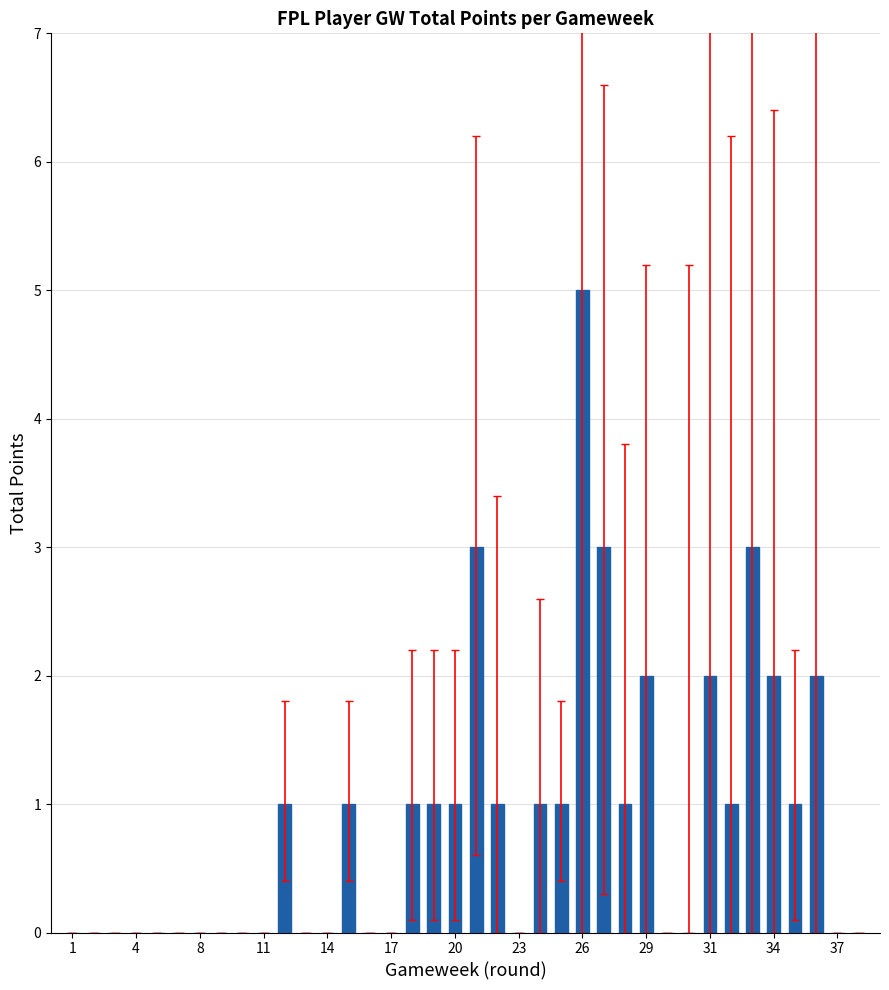

What is the greatest value displayed?

5